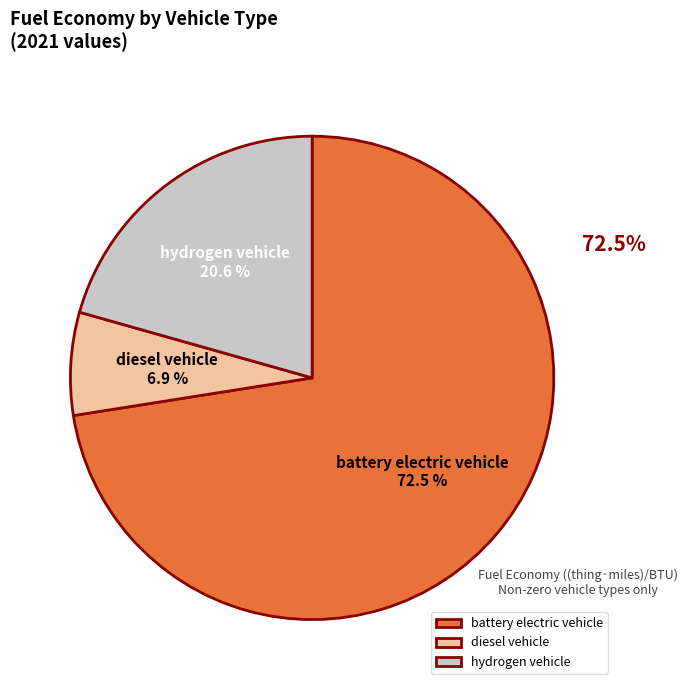

Combined, what portion of the pie is battery electric vehicle and hydrogen vehicle?

93.1%